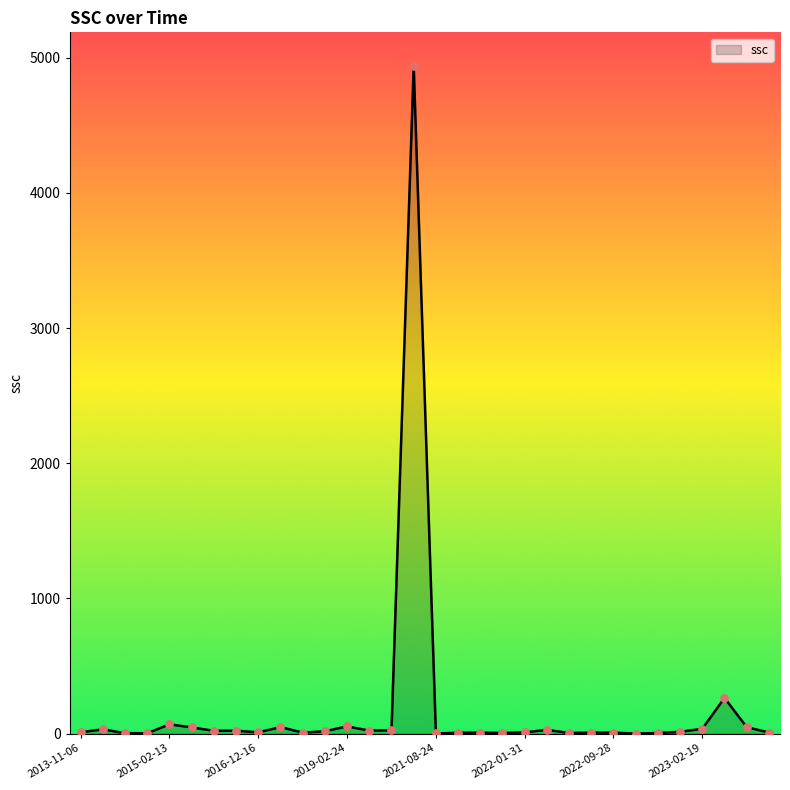

What is the maximum value shown in the chart?

4939.9